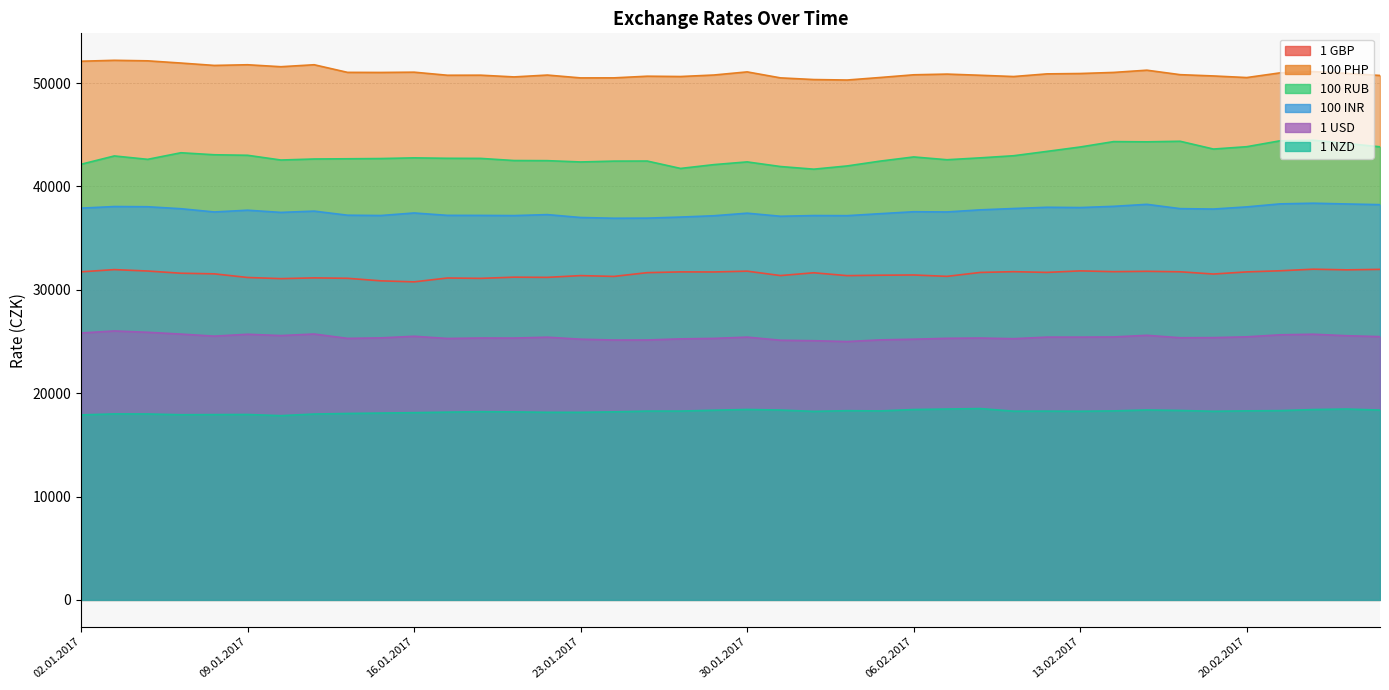

The 100 PHP series shows 50762 at 18.01.2017. True or false?

True